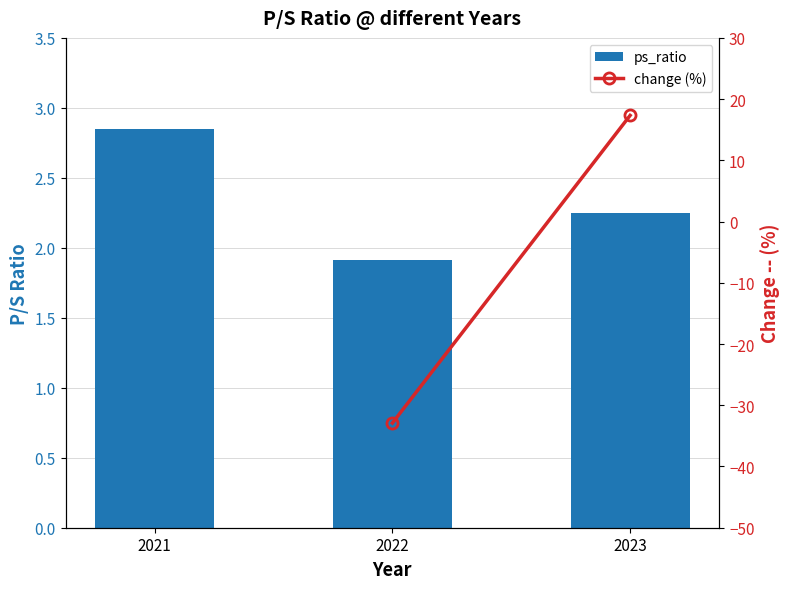

How many values are below 2?

1